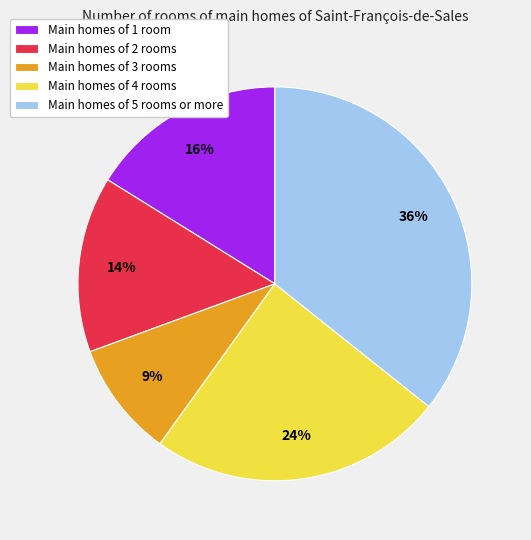

Does any single category account for the majority?

No